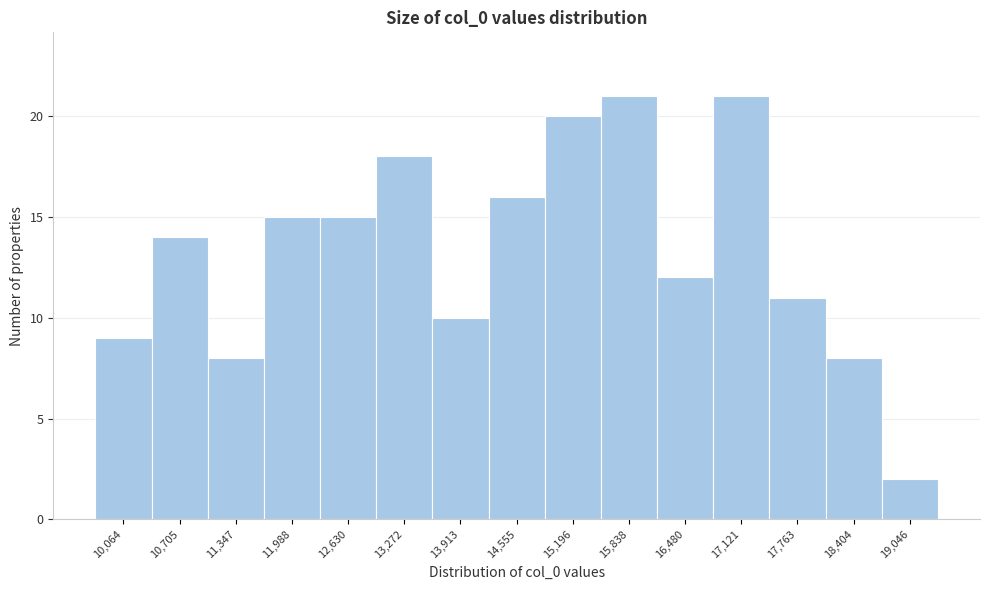

Reading left to right, transcribe all the data shown in this chart.

9	14	8	15	15	18	10	16	20	21	12	21	11	8	2